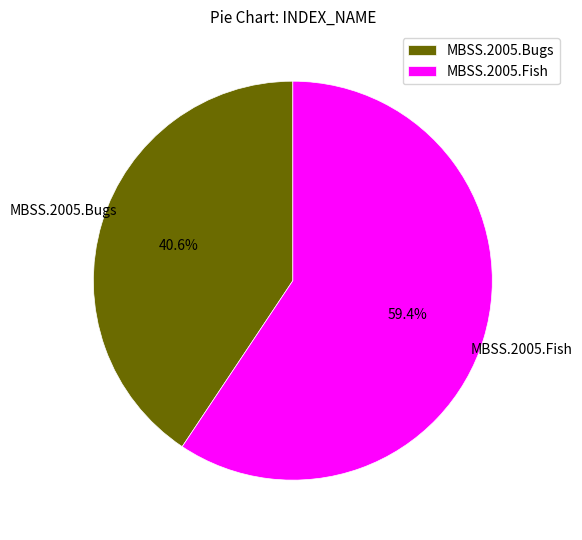

Count the number of slices in the pie.

2